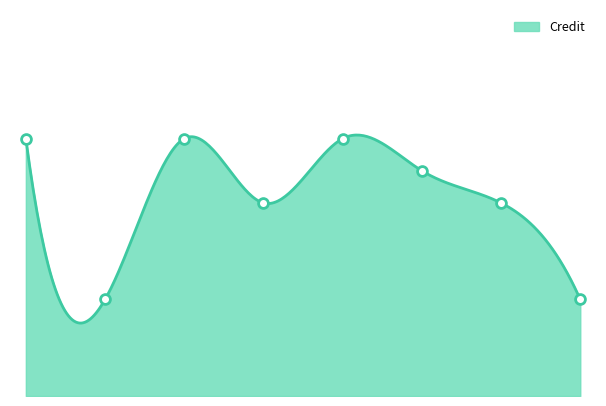

What is the ratio of the value at 5 to the value at 3?

1.2